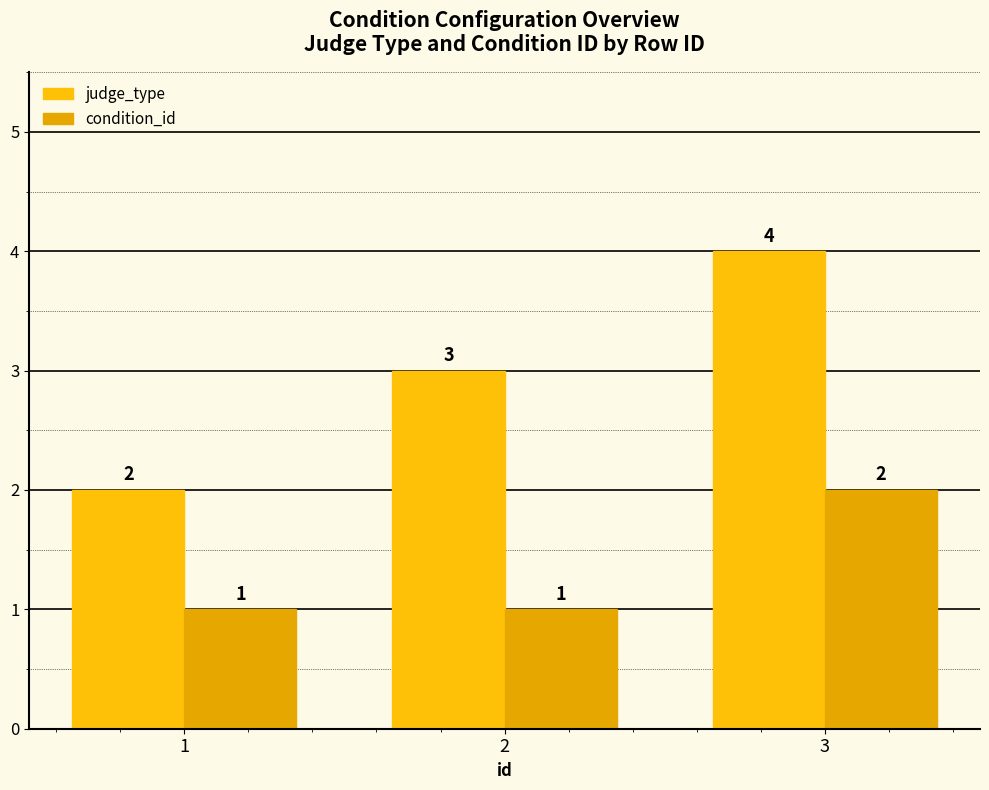

Reading left to right, list all the values displayed in this chart.

judge_type: 2	3	4
condition_id: 1	1	2